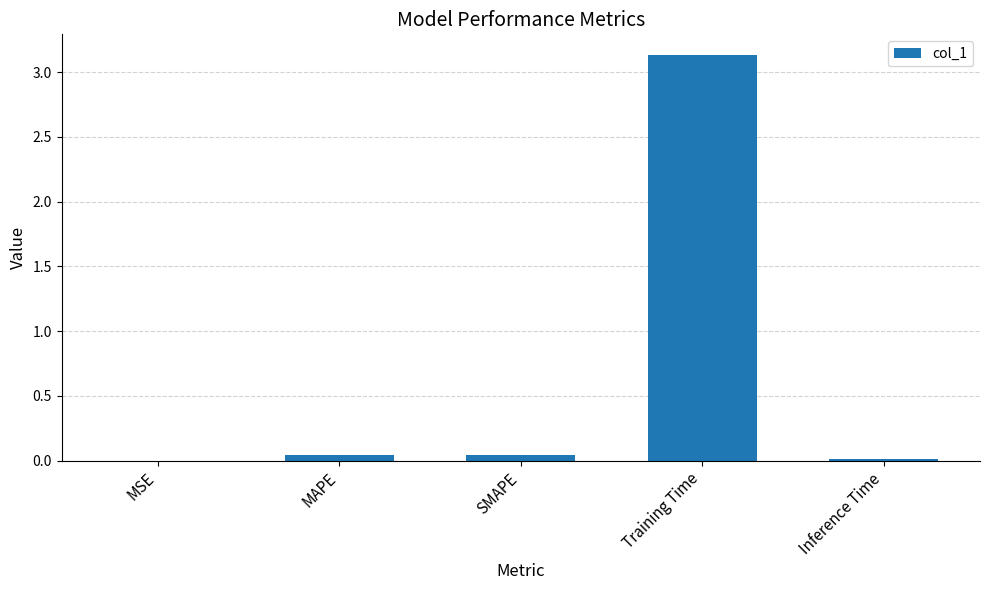

How many series are shown in this chart?

1